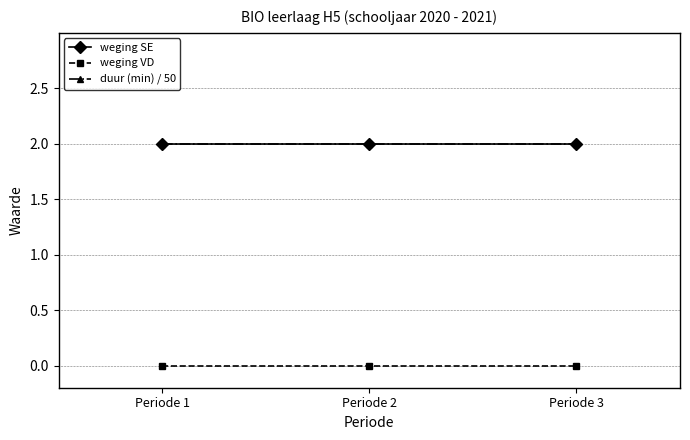

Is the value of weging VD at Periode 1 greater than the value of weging SE at Periode 3?

No